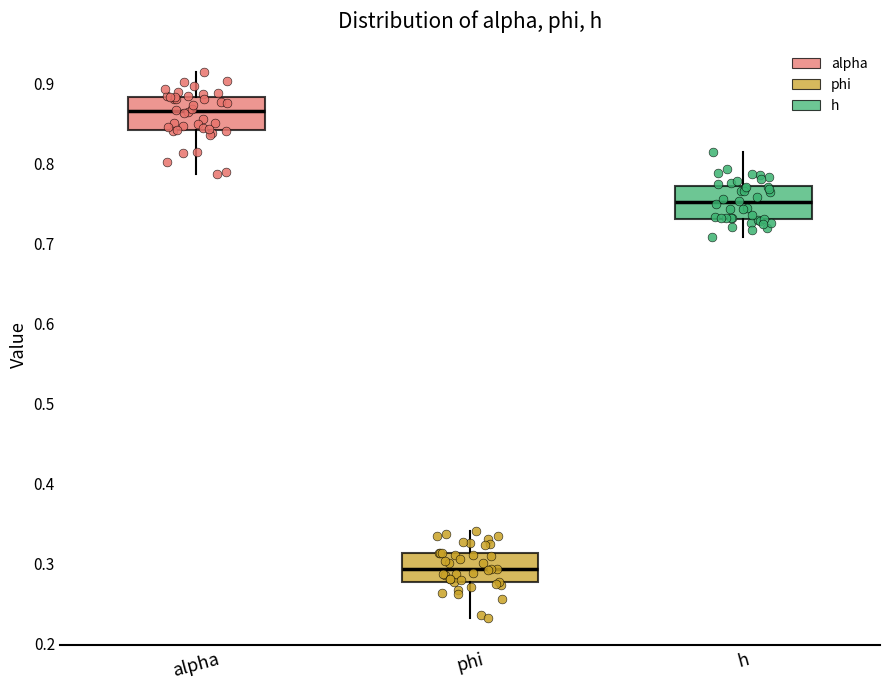

Which box has the highest median line?

alpha